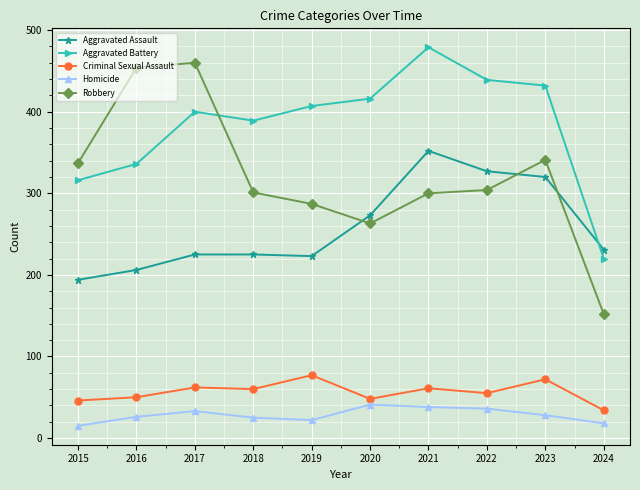

True or false: Aggravated Assault has more than 0 interior local peaks.

True